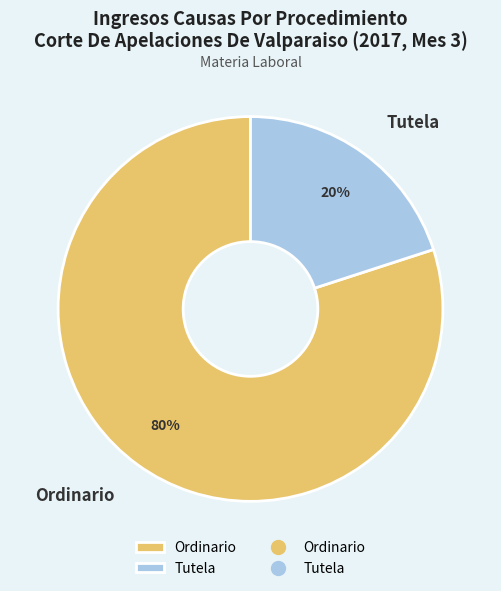

Does Ordinario account for over 50% of the chart?

Yes